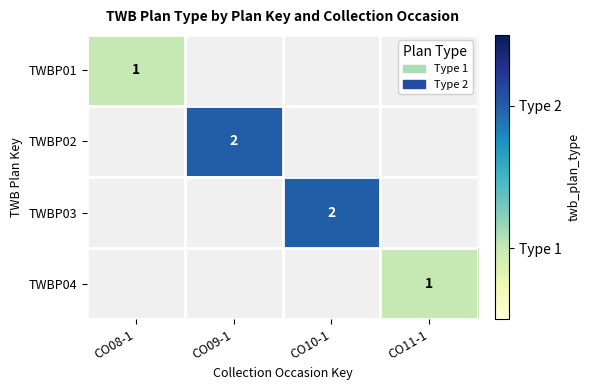

The TWBP02 series shows 3 at CO09-1. True or false?

False